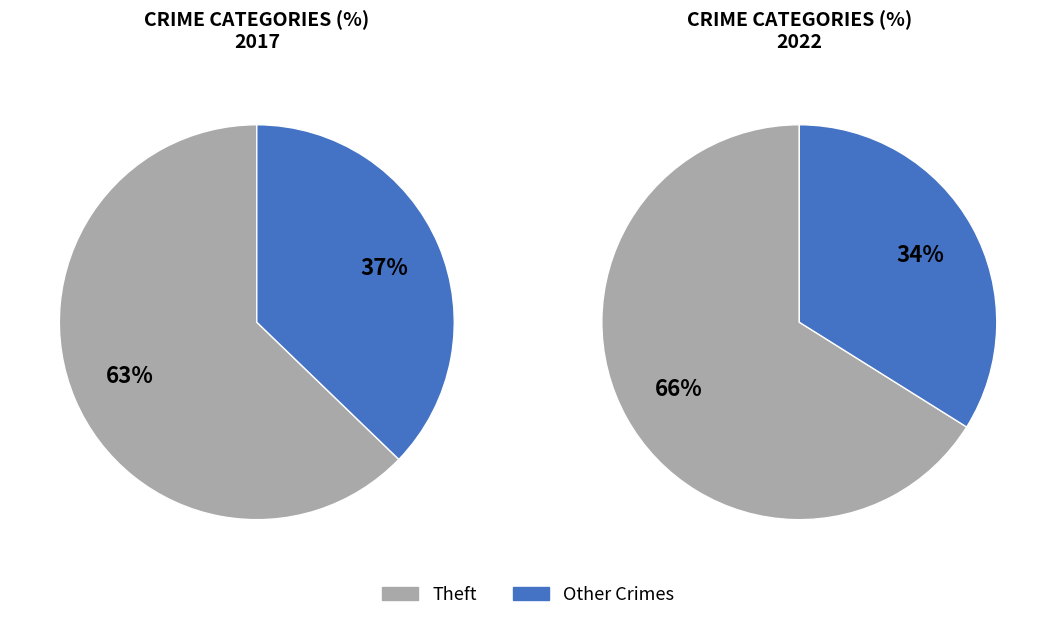

What is the majority slice?

Theft